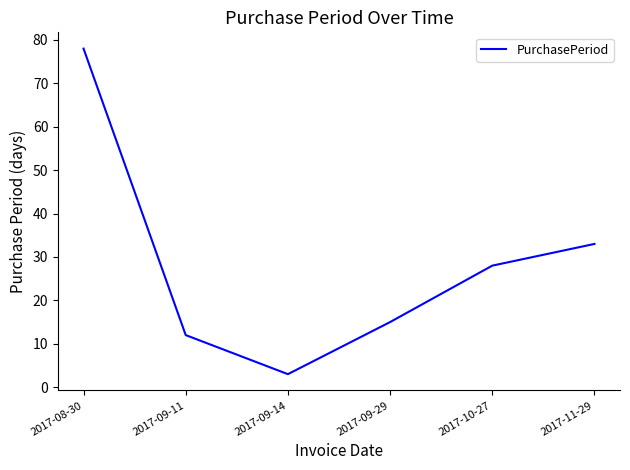

What is the maximum value shown in the chart?

78